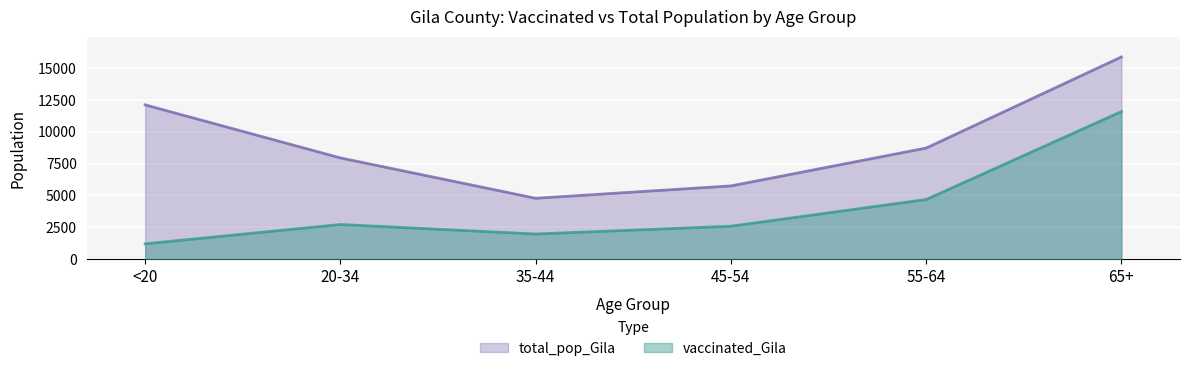

Reading right to left, transcribe all the data shown in this chart.

vaccinated_Gila: 11583	4676	2581	1969	2715	1198
total_pop_Gila: 15871	8718	5745	4775	7943	12107